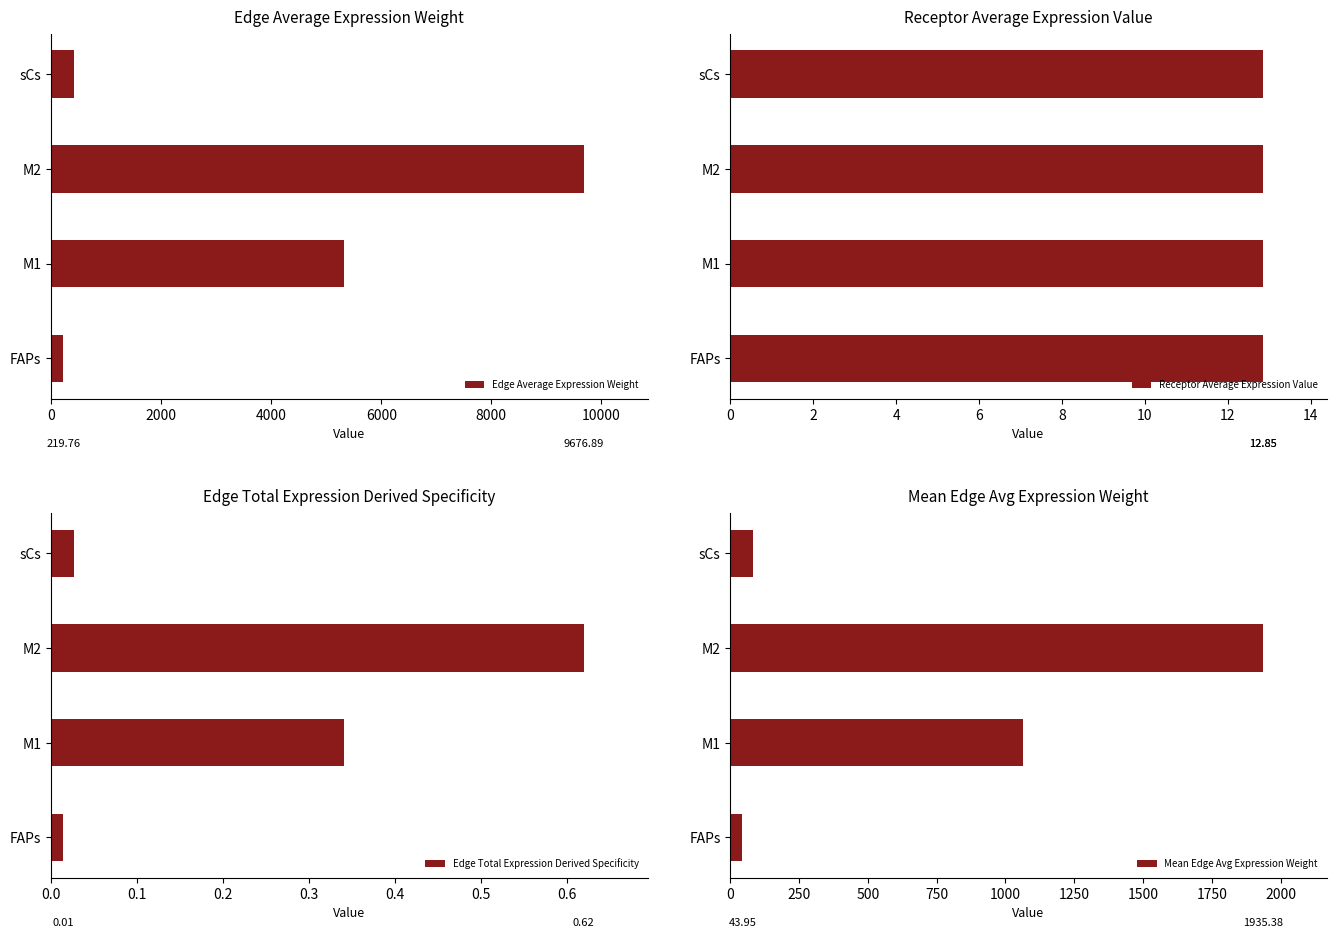

What is the difference between the second highest and minimum values in the Mean Edge Avg Expression Weight series?

1020.2